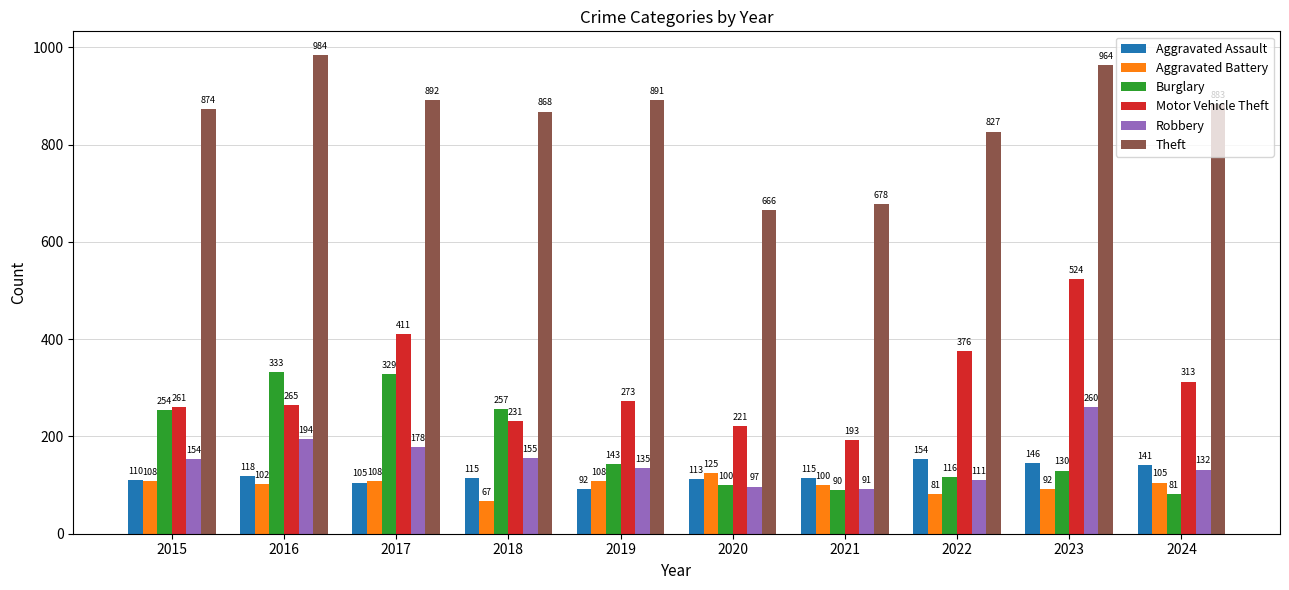

Reading right to left, what are all the values shown in this chart?

Aggravated Assault: 2024=141	2023=146	2022=154	2021=115	2020=113	2019=92	2018=115	2017=105	2016=118	2015=110
Aggravated Battery: 2024=105	2023=92	2022=81	2021=100	2020=125	2019=108	2018=67	2017=108	2016=102	2015=108
Burglary: 2024=81	2023=130	2022=116	2021=90	2020=100	2019=143	2018=257	2017=329	2016=333	2015=254
Motor Vehicle Theft: 2024=313	2023=524	2022=376	2021=193	2020=221	2019=273	2018=231	2017=411	2016=265	2015=261
Robbery: 2024=132	2023=260	2022=111	2021=91	2020=97	2019=135	2018=155	2017=178	2016=194	2015=154
Theft: 2024=883	2023=964	2022=827	2021=678	2020=666	2019=891	2018=868	2017=892	2016=984	2015=874